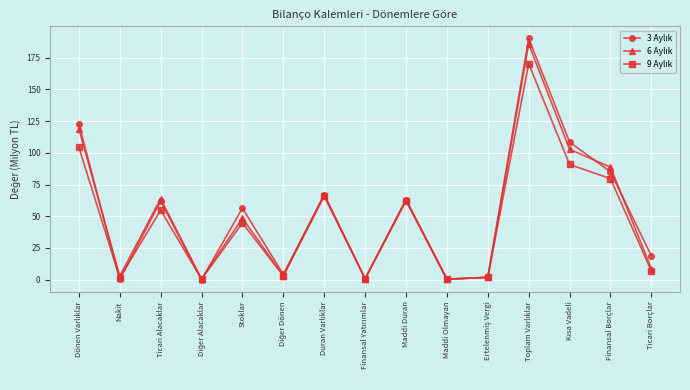

What is the label of the 15th point from the left?

Ticari Borçlar